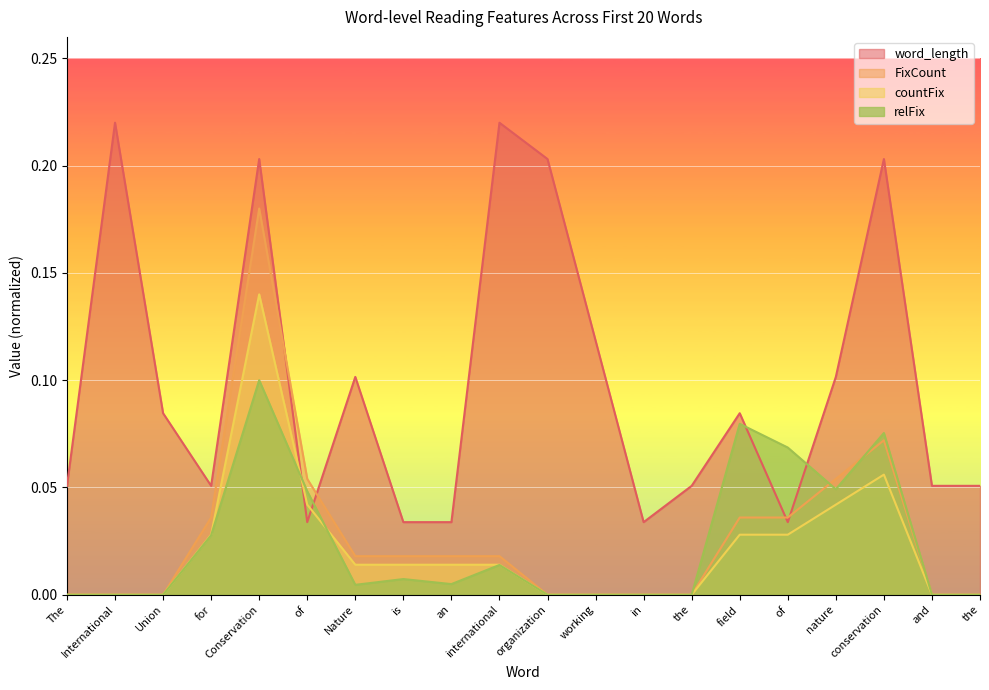

Which series changed the most between Nature and in?

word_length